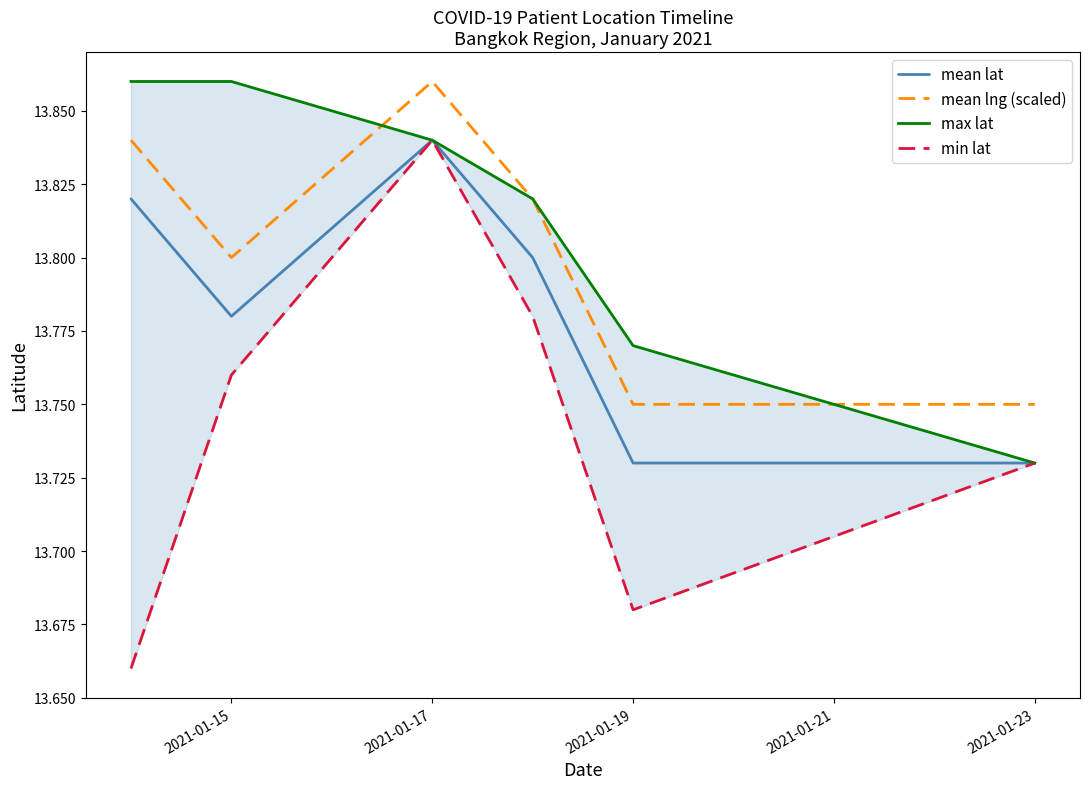

Is it true that mean lat equals 2.8 at 2021-01-17?

False